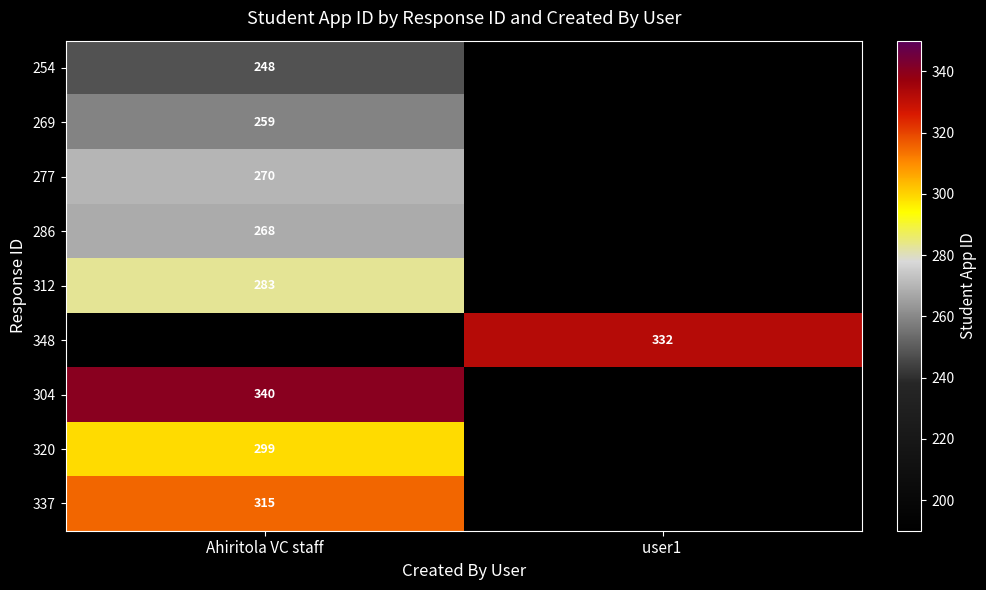

Is the value of 312 at Ahiritola VC staff greater than the value of 269 at Ahiritola VC staff?

Yes